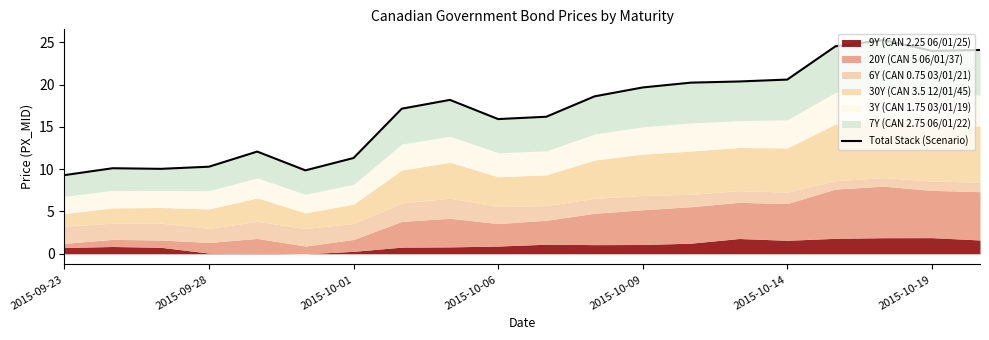

What is the average value?

16.9